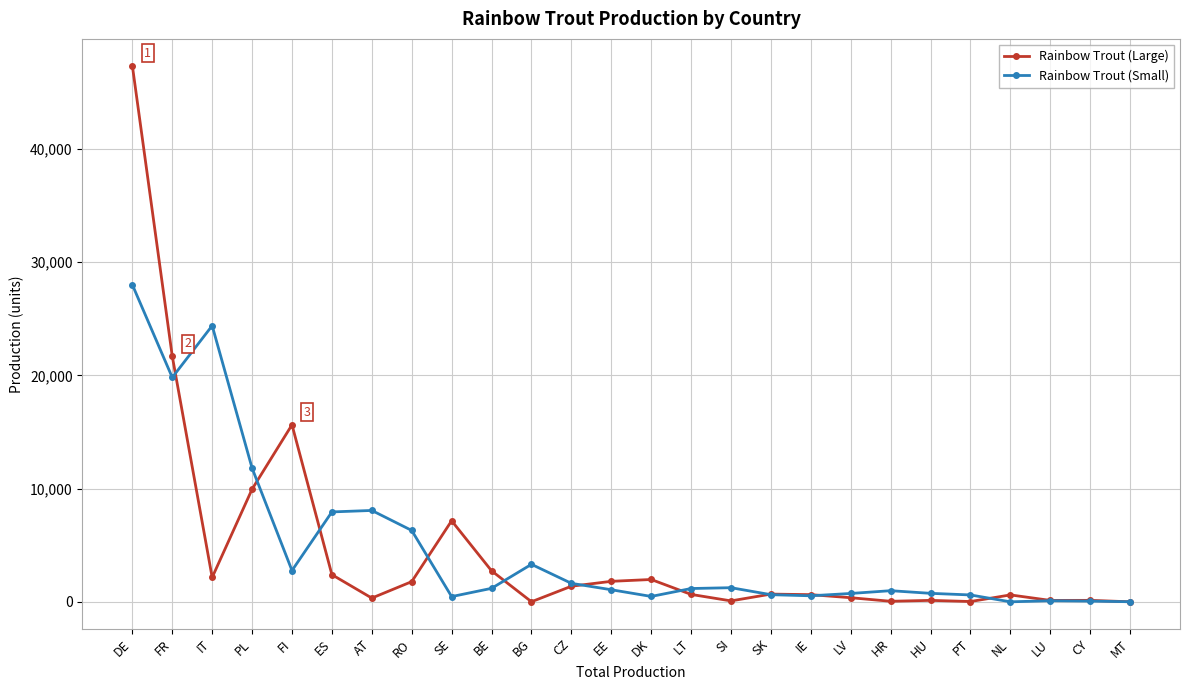

True or false: Rainbow Trout (Large) and Rainbow Trout (Small) intersect in this chart.

True